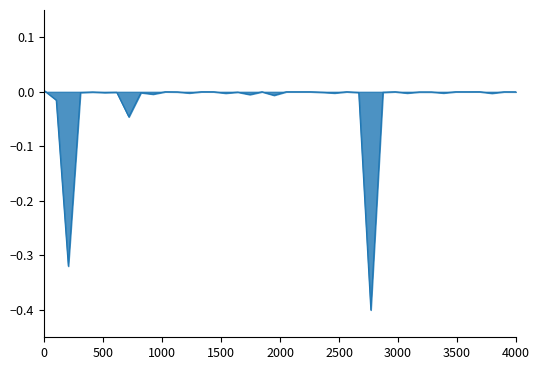

What is the minimum value shown in the chart?

-0.4